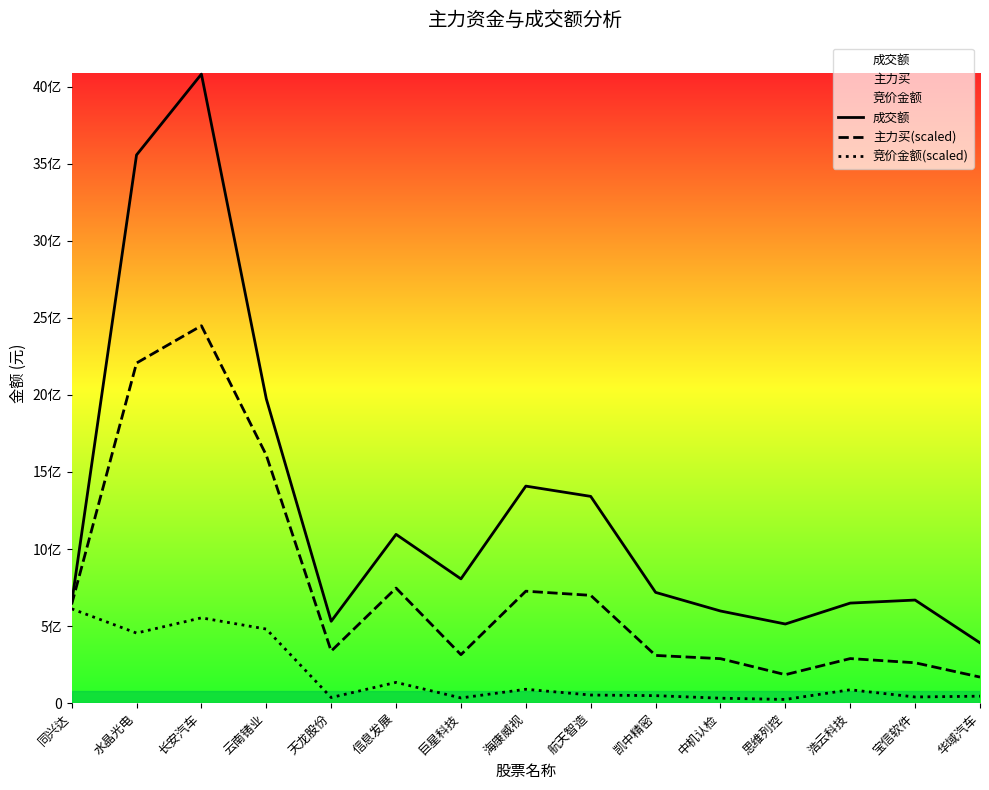

At which label is 竞价金额 closest to 318205894?

水晶光电